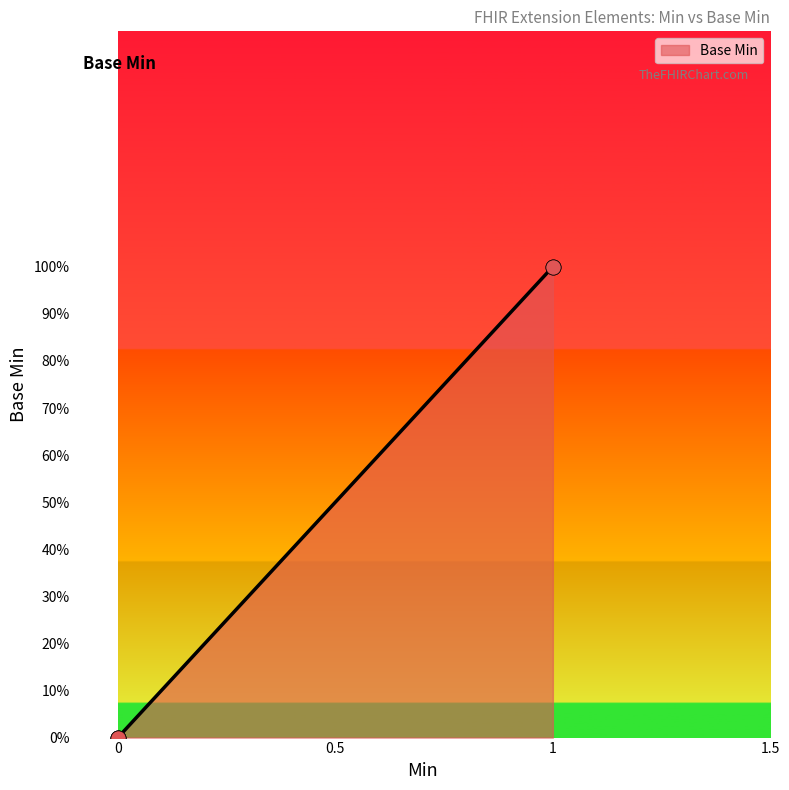

What is the change in value from 0 to 1?

+1